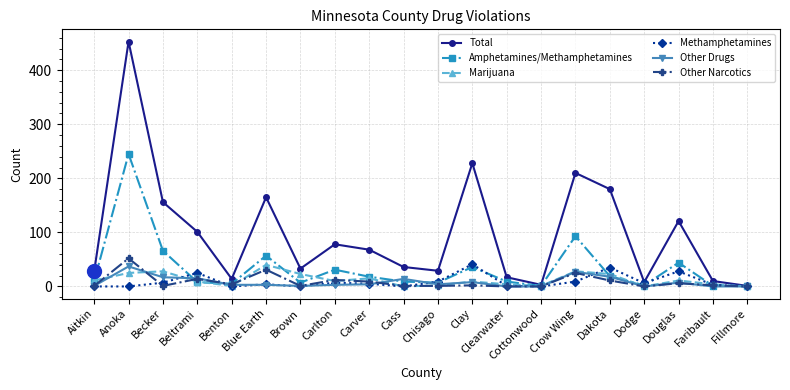

How many categories are shown in the chart?

20